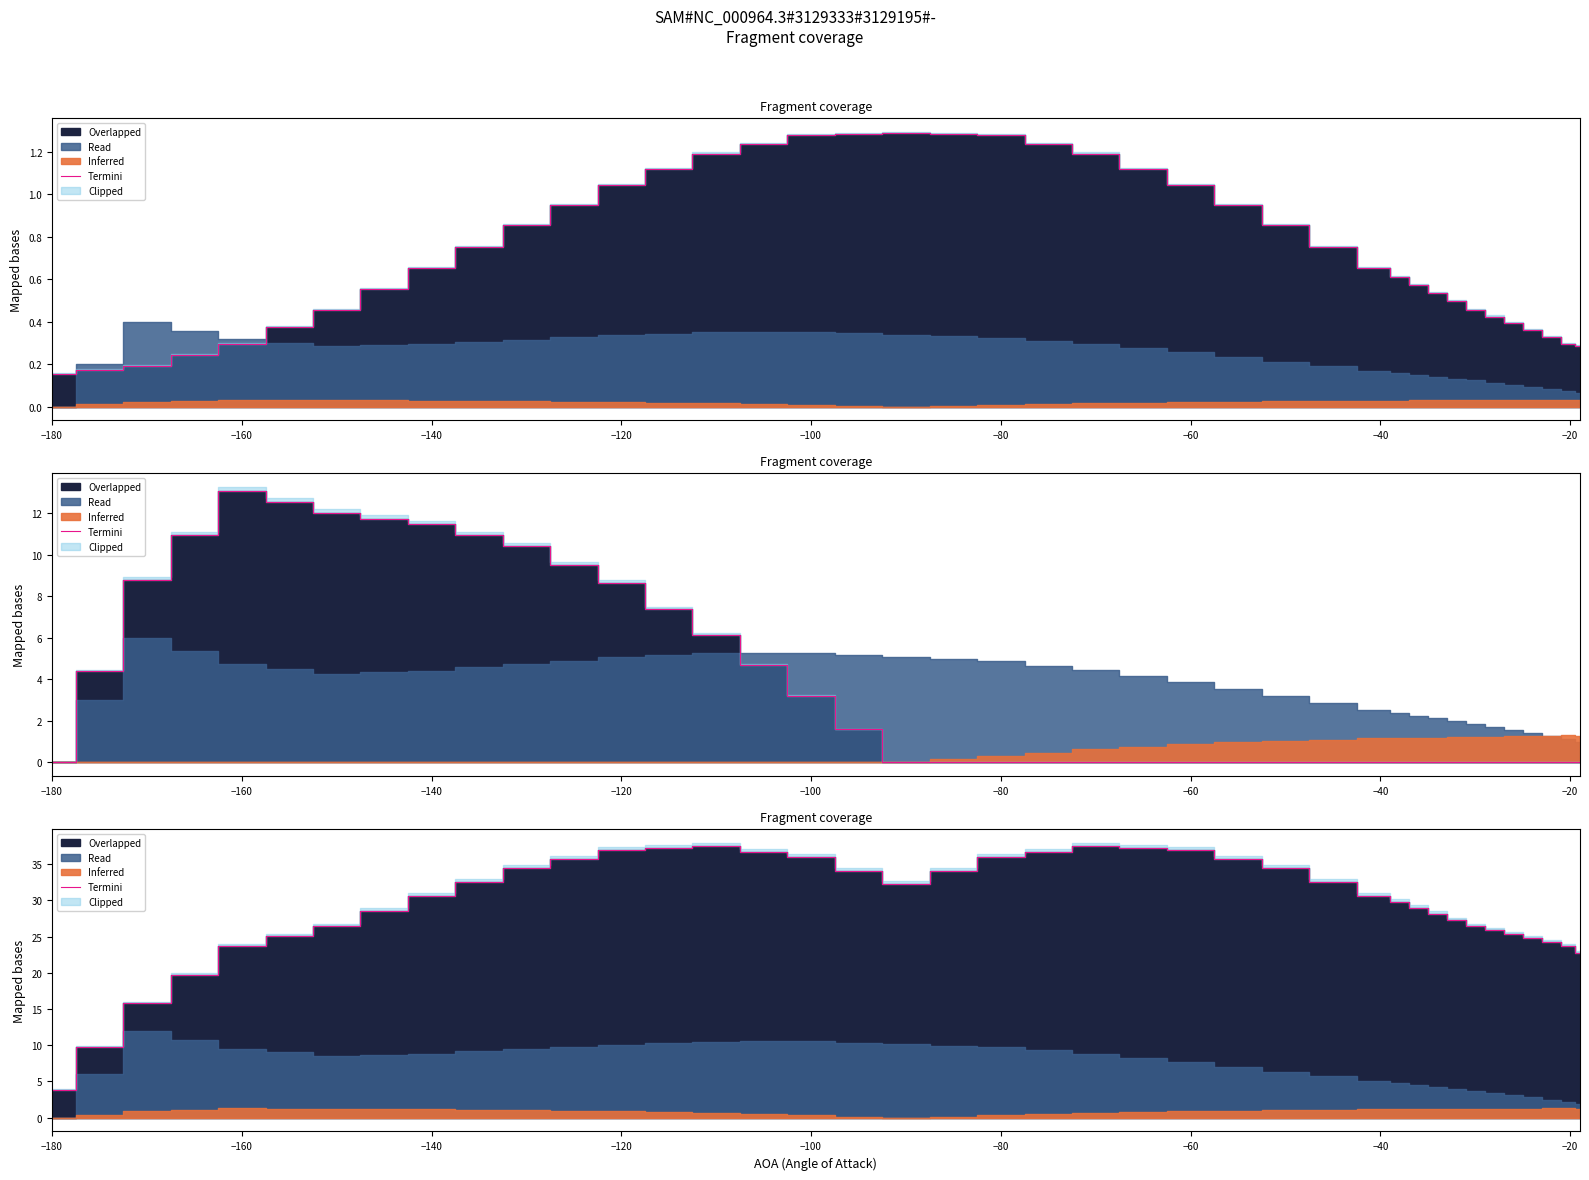

What is the value of the 7th point from the left?

26.5